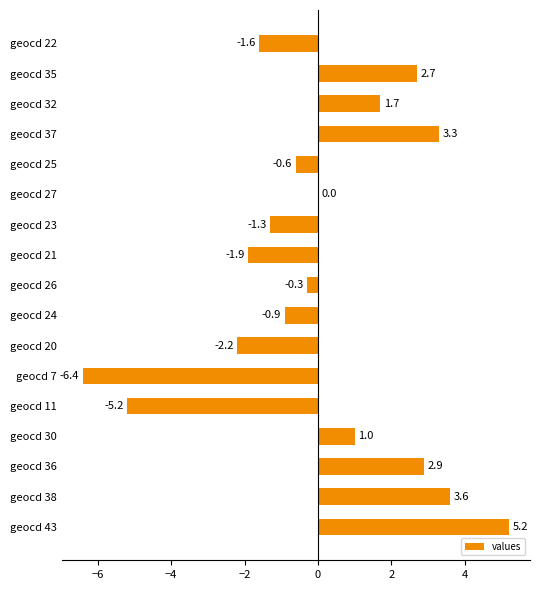

What is the change in value from geocd 25 to geocd 43?

+5.8